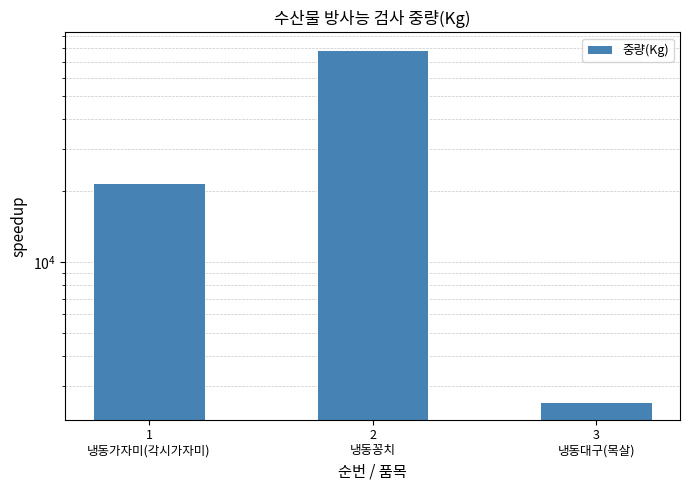

Does the chart contain any negative values?

No